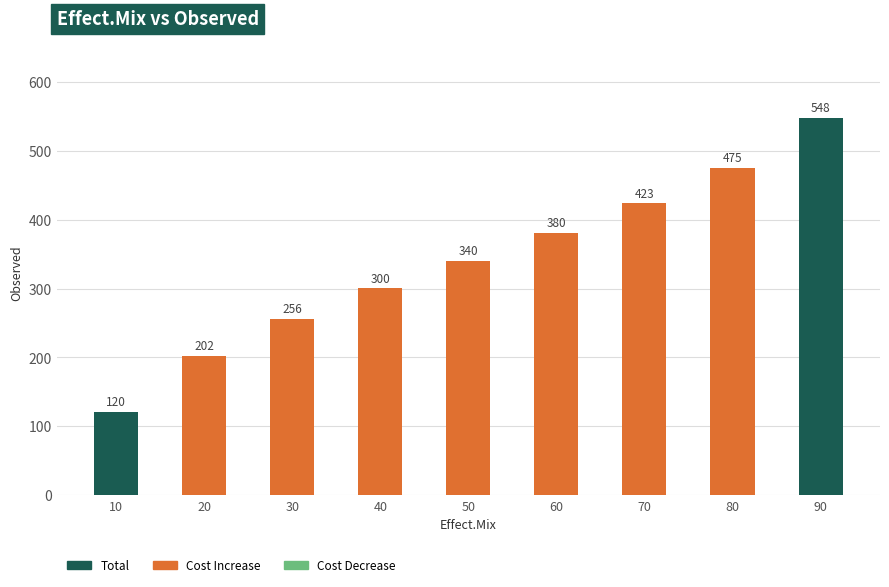

How many bars are there in total?

9